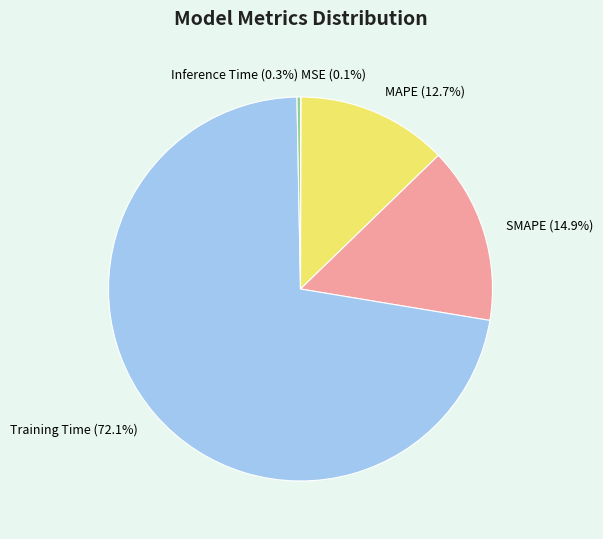

To the nearest percent, what percentage of the pie is SMAPE?

15%